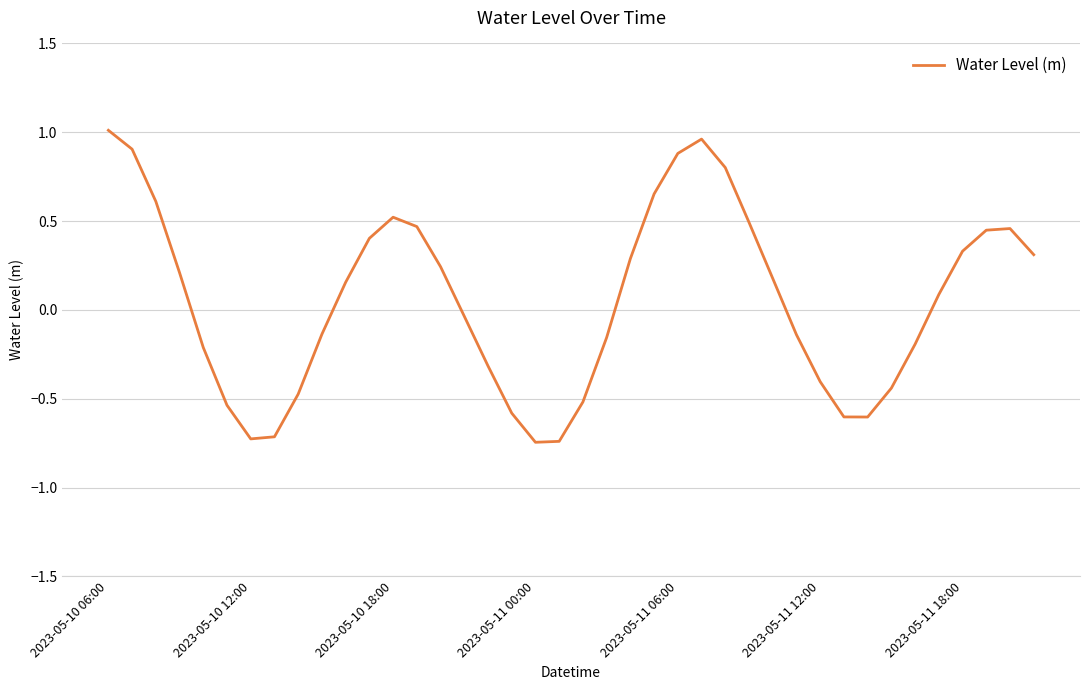

What is the difference between the second highest and minimum values?

1.7